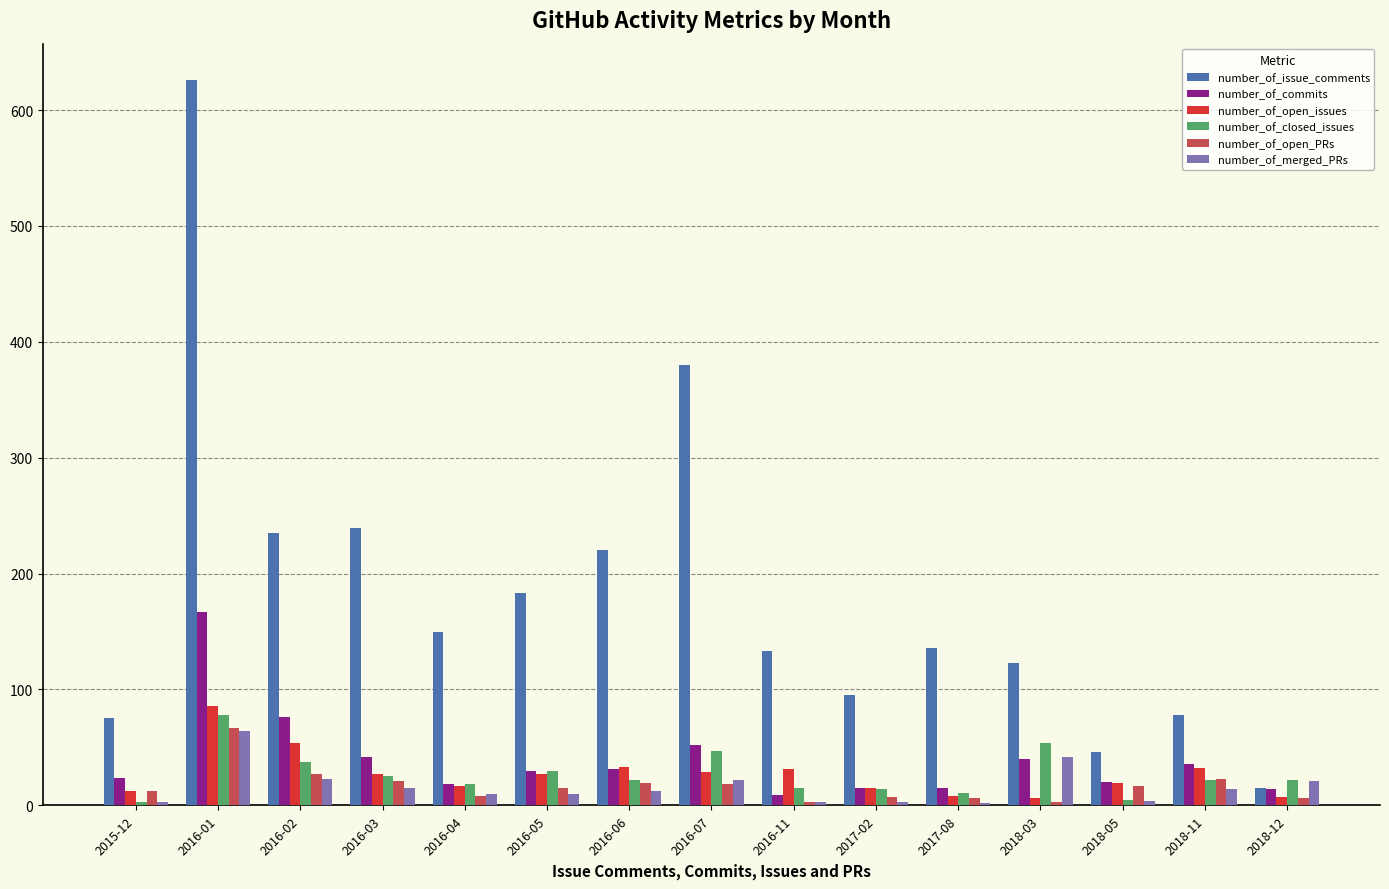

Which series has the largest range (max minus min)?

number_of_issue_comments